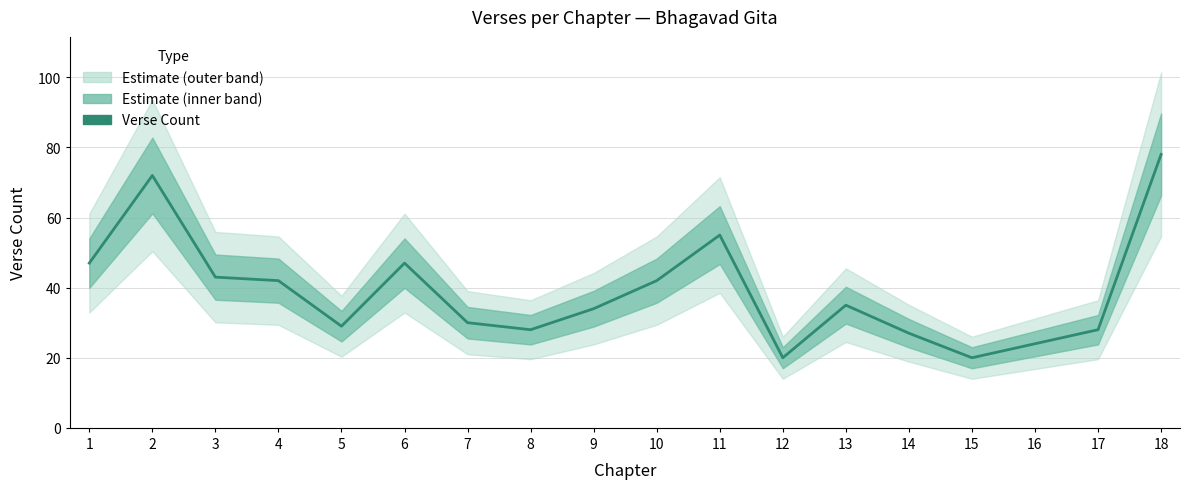

Where does the data first go above 35?

1